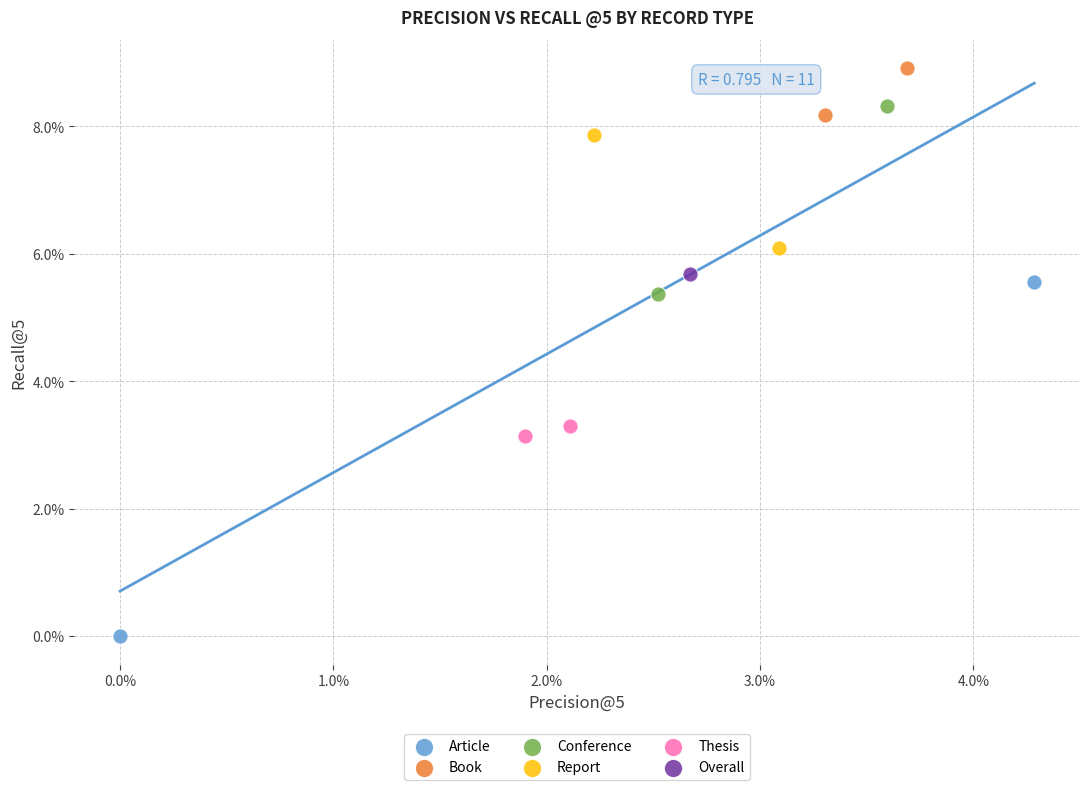

Which series reaches the minimum Y coordinate?

Article